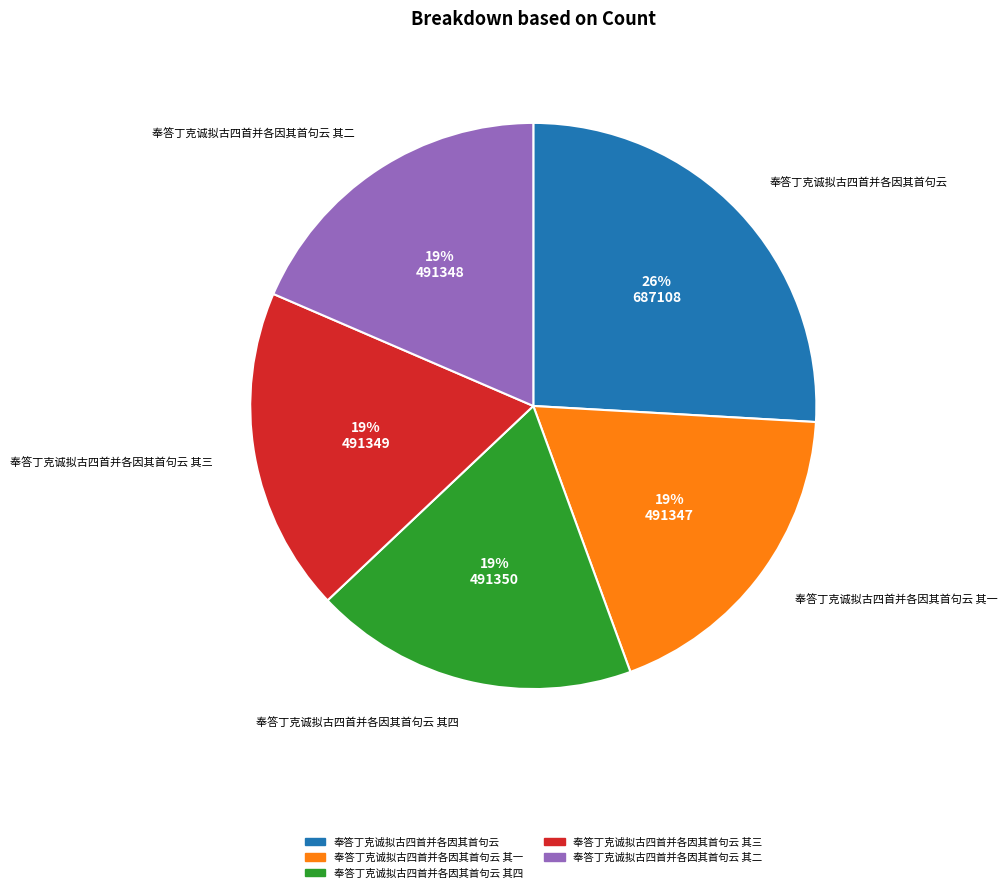

Which slice is the largest?

奉答丁克诚拟古四首并各因其首句云